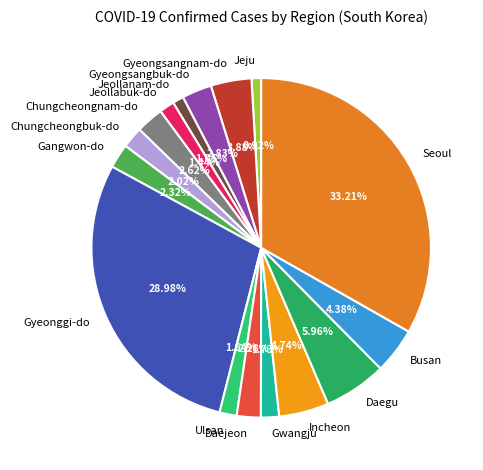

To the nearest percent, what is the difference between the Gangwon-do and Daegu slice percentages?

4%